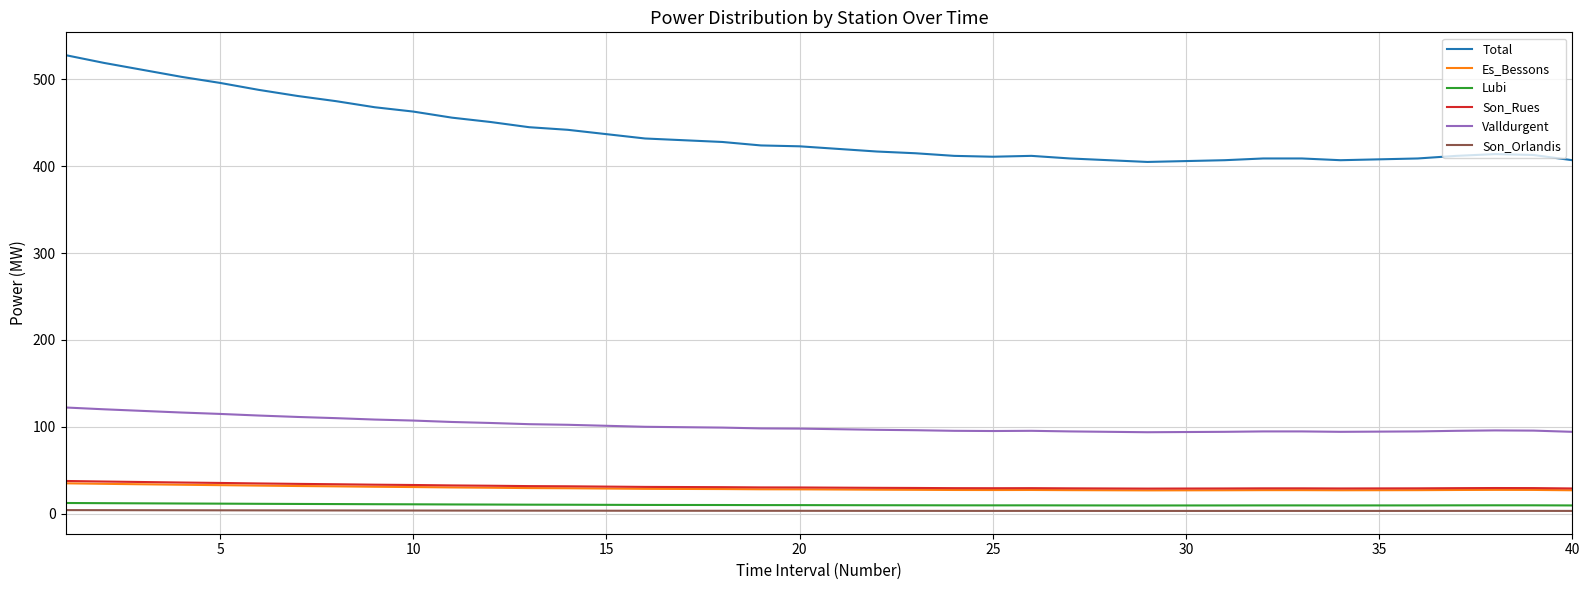

Is this an area chart (filled region under the line)?

No